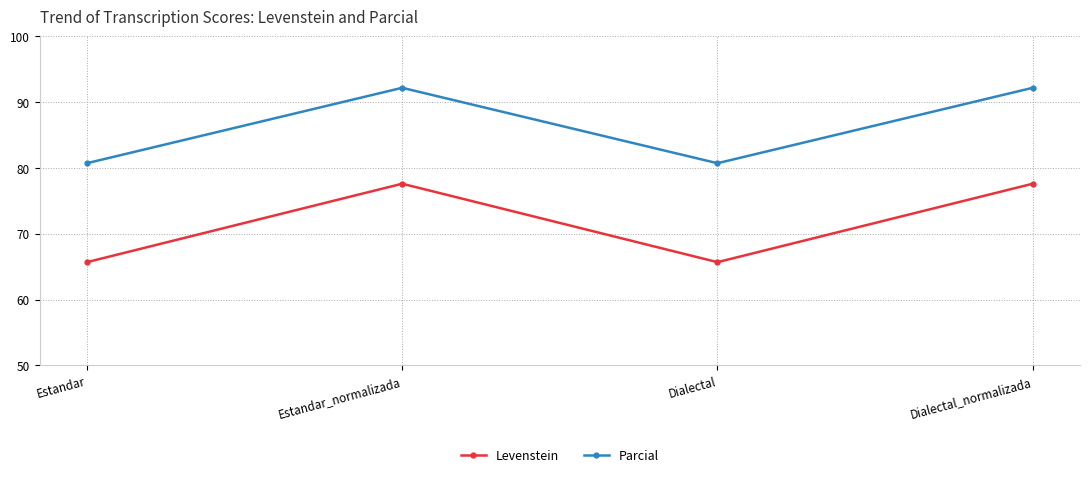

What is the sum of all Levenstein values?

286.5